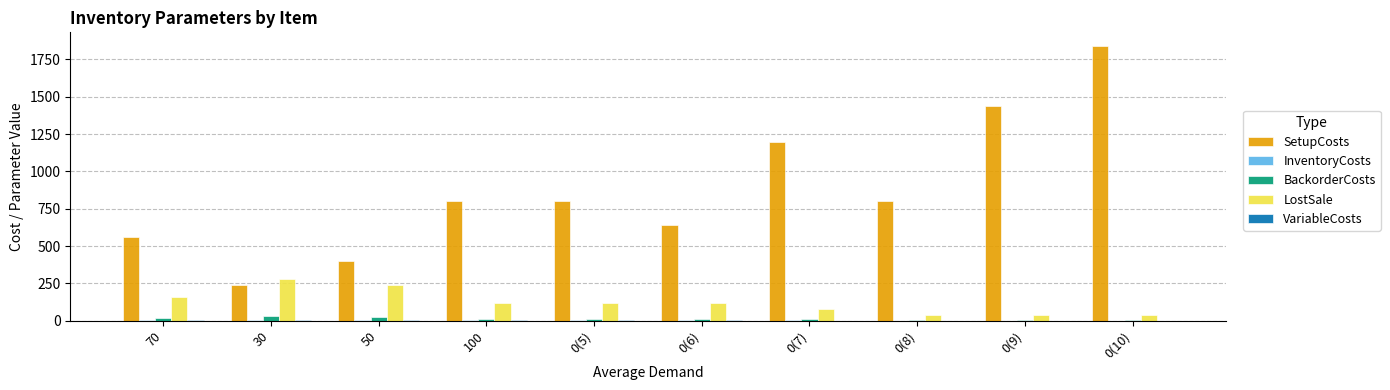

True or false: LostSale has a value of 240 at 50.

True